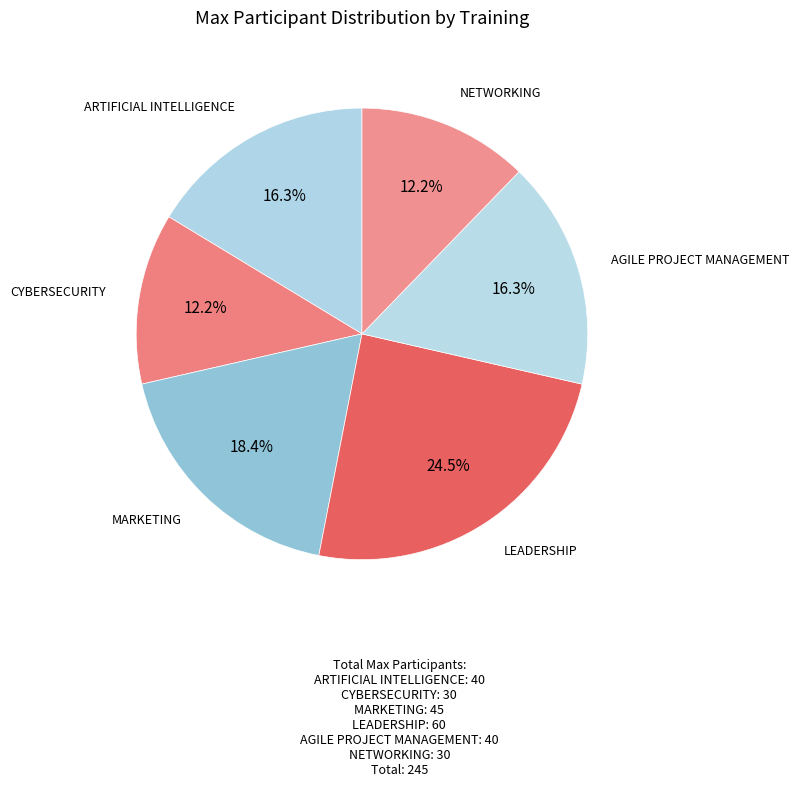

To the nearest percent, what percentage of the pie is MARKETING?

18%